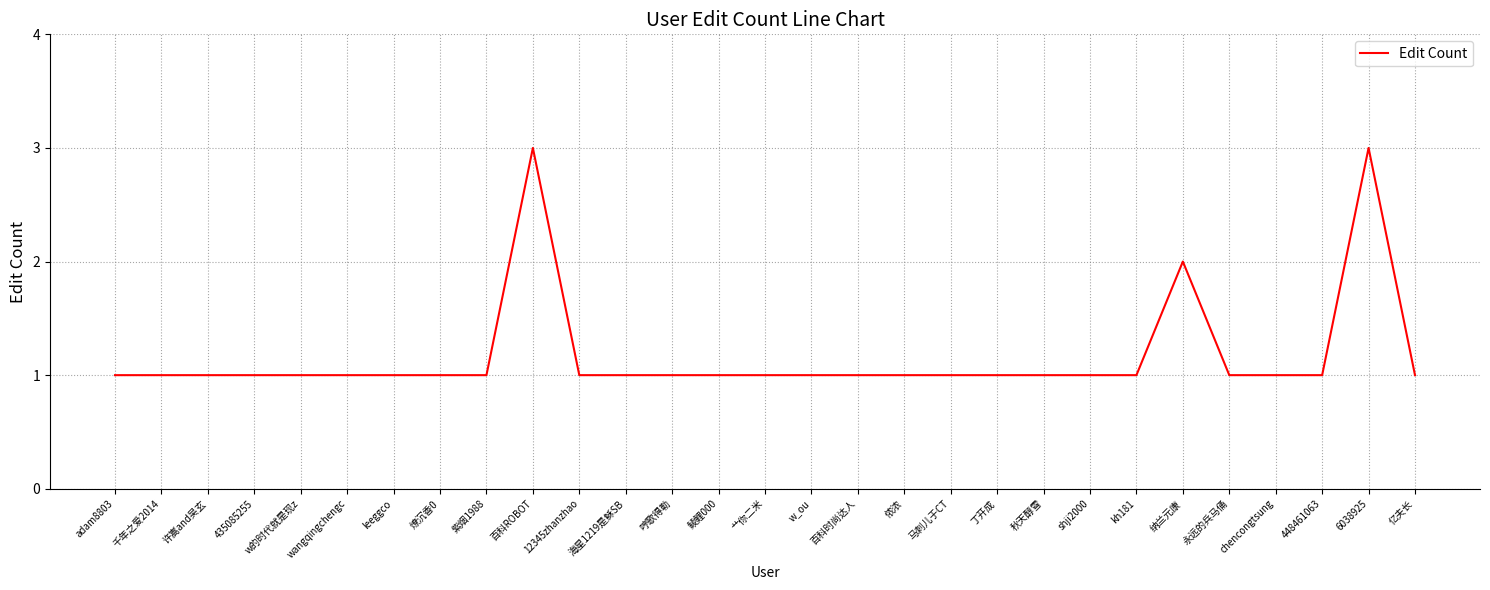

Does the chart have visible grid lines?

Yes